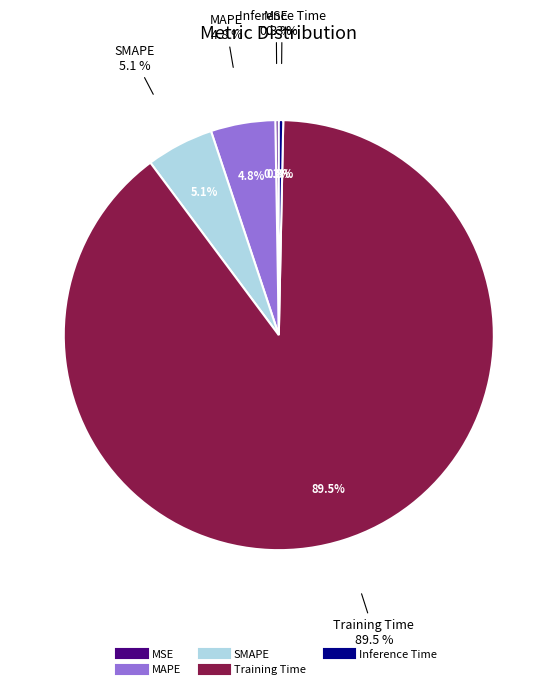

Do MSE and MAPE together represent more than half of the pie?

No